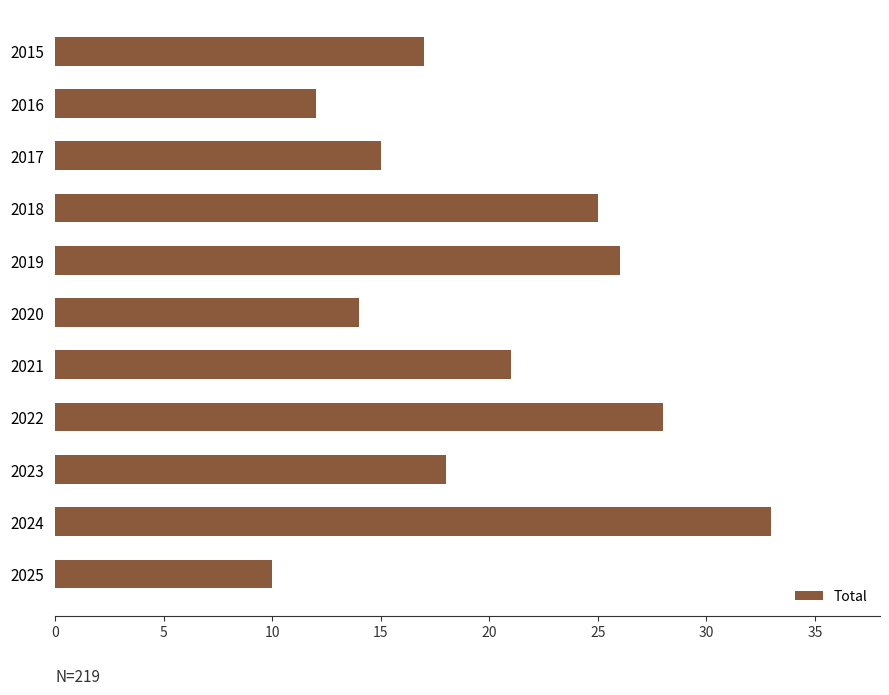

What is the minimum value shown in the chart?

10